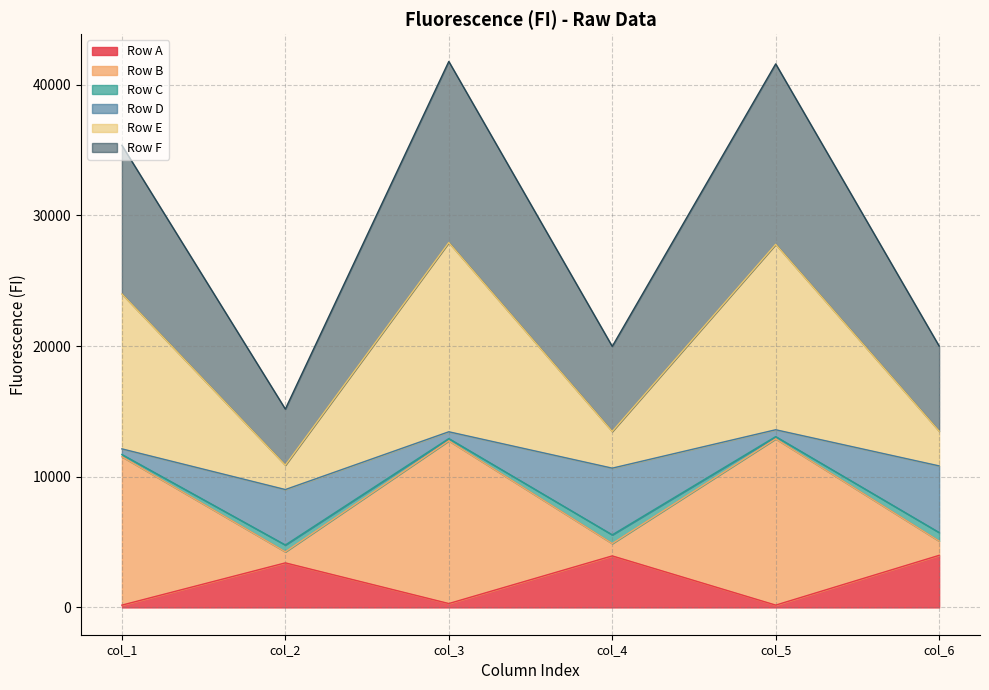

At how many categories does at least one series exceed 15718?

5